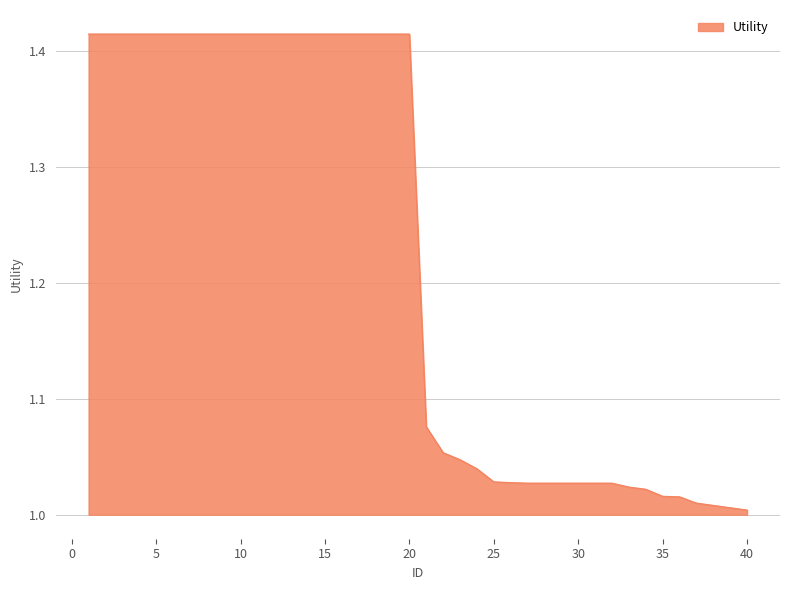

What is the value of the 19th point from the left?

1.4